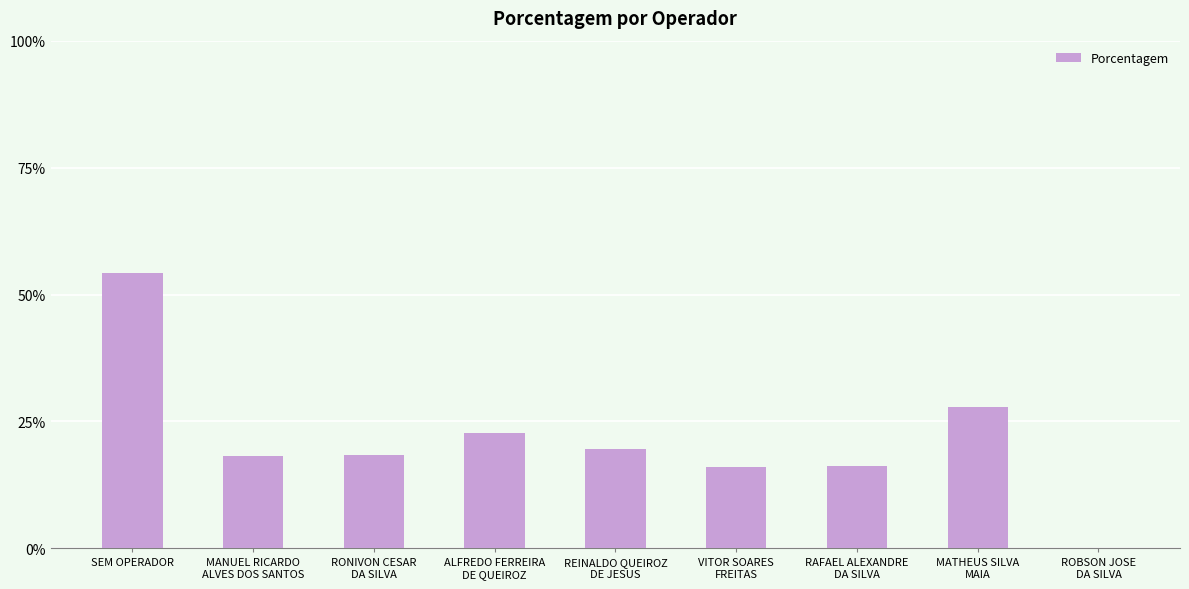

Are the bars horizontal?

No